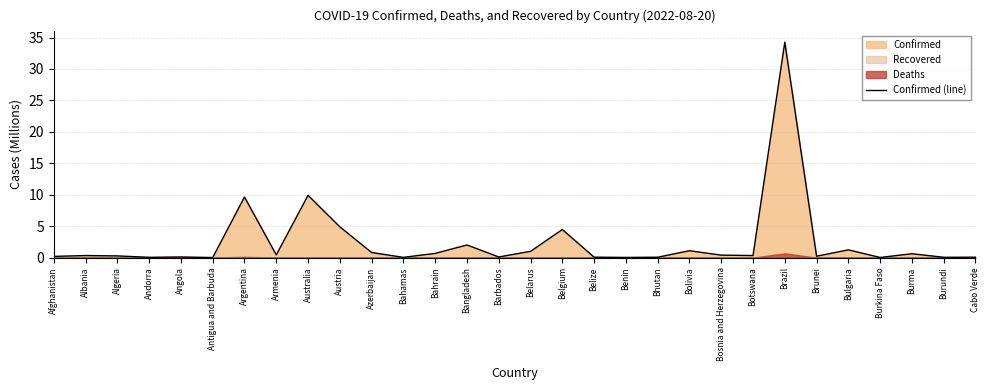

Rank the categories by value from lowest to highest.

Antigua and Barbuda, Burkina Faso, Benin, Bahamas, Andorra, Burundi, Bhutan, Cabo Verde, Belize, Barbados, Angola, Afghanistan, Brunei, Algeria, Albania, Botswana, Bosnia and Herzegovina, Armenia, Burma, Bahrain, Azerbaijan, Belarus, Bolivia, Bulgaria, Bangladesh, Belgium, Austria, Argentina, Australia, Brazil